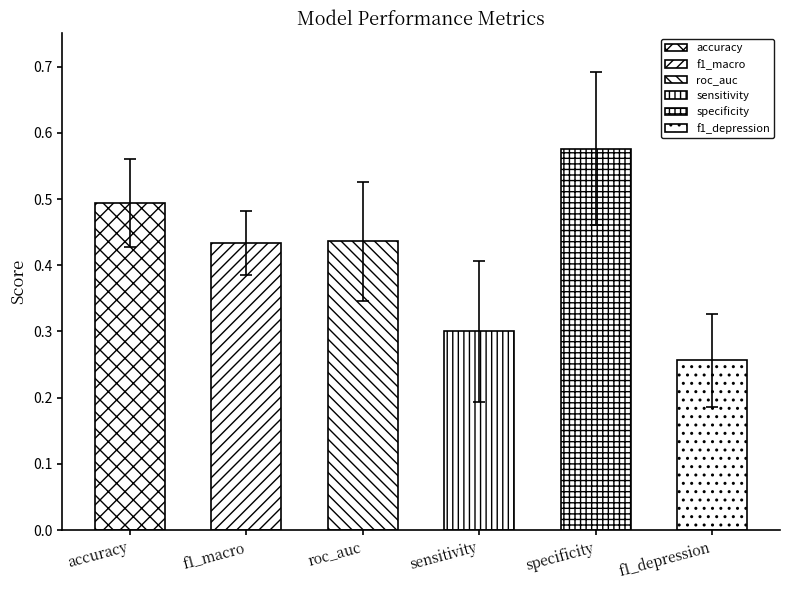

How many data points does each series have?

6